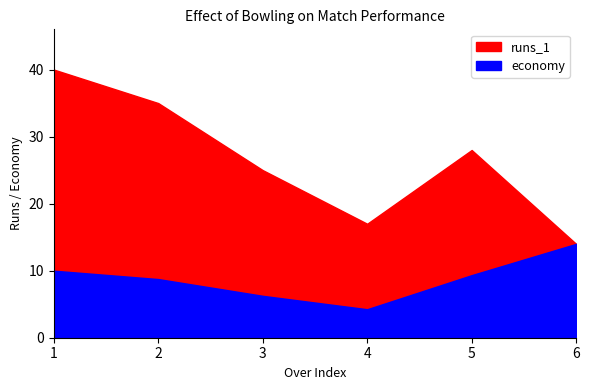

How many data points does each series have?

6